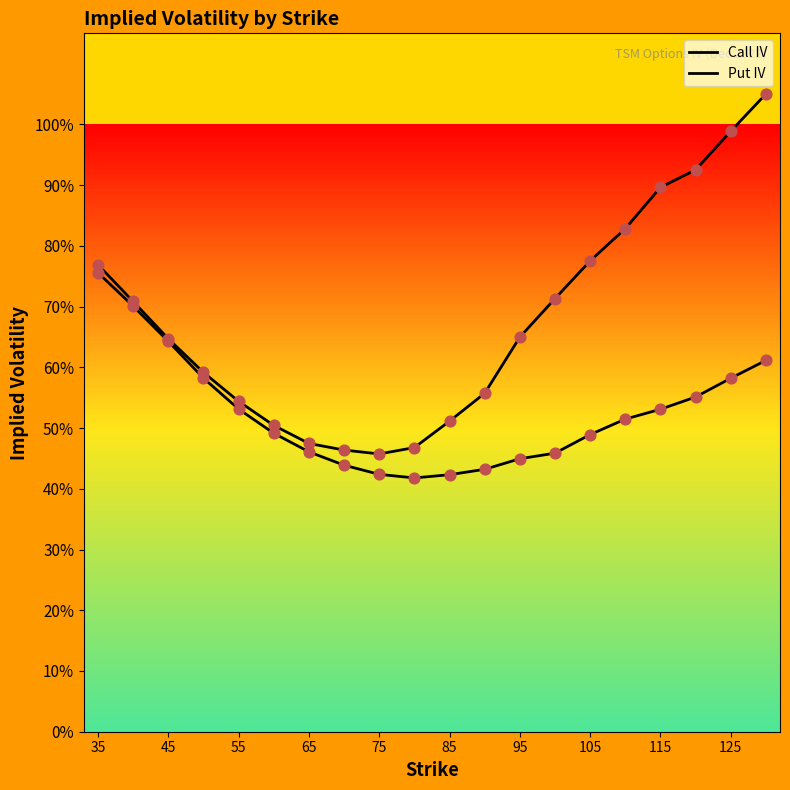

Which series has the largest Y range (max minus min)?

Put IV